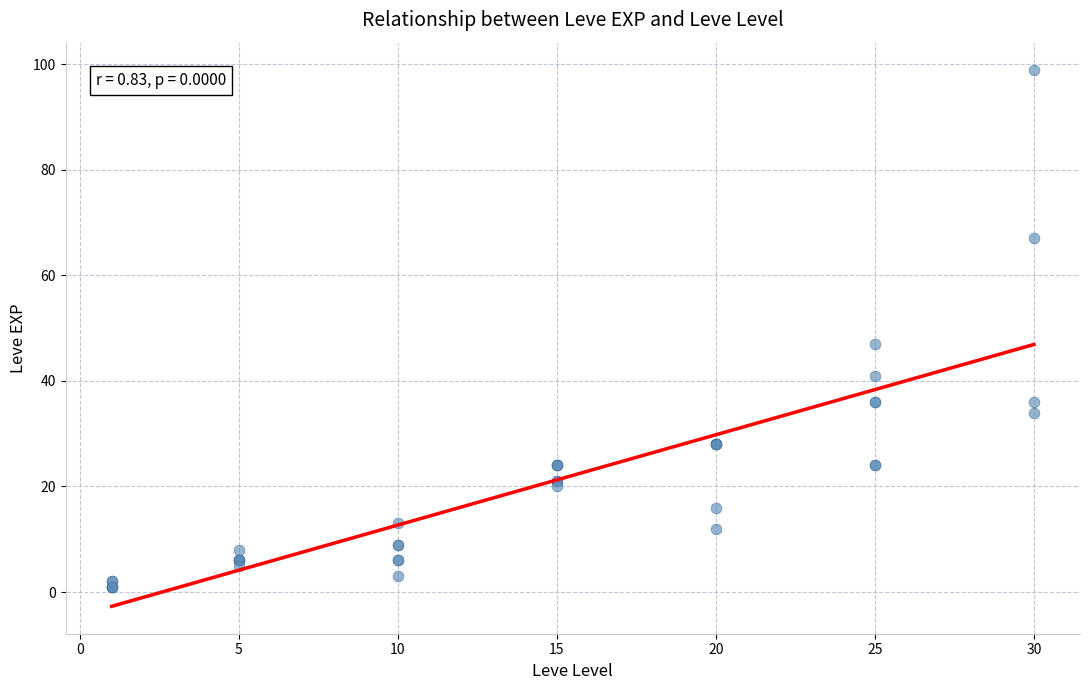

What Y value in the scatter plot is closest to 50?

47